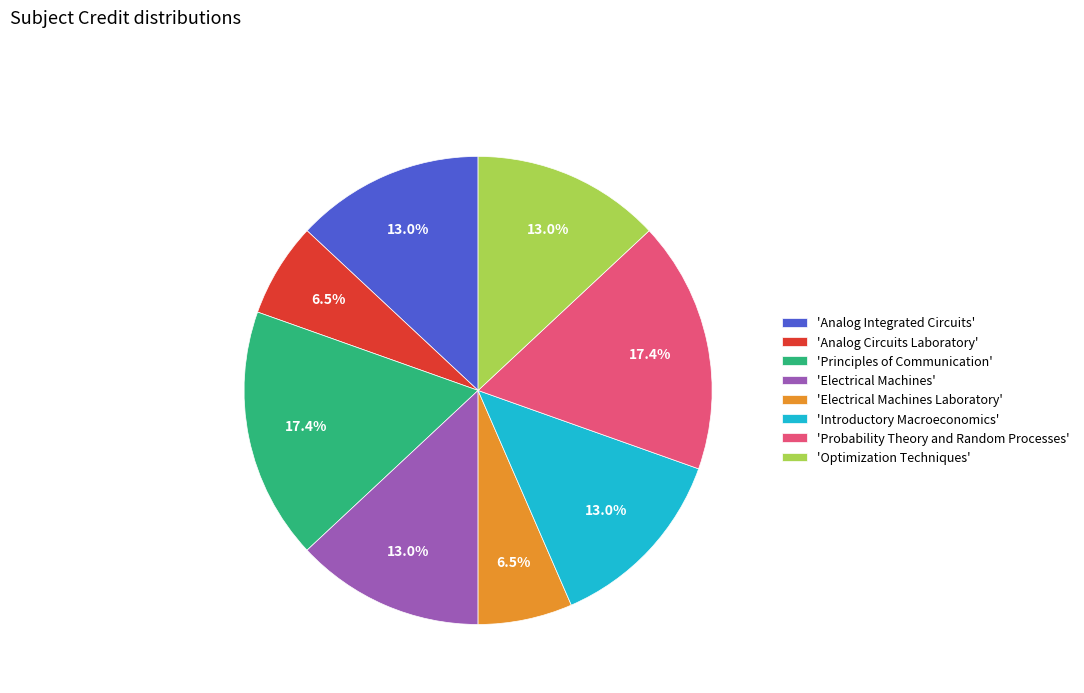

Is the sum of 'Optimization Techniques' and 'Principles of Communication' greater than half?

No